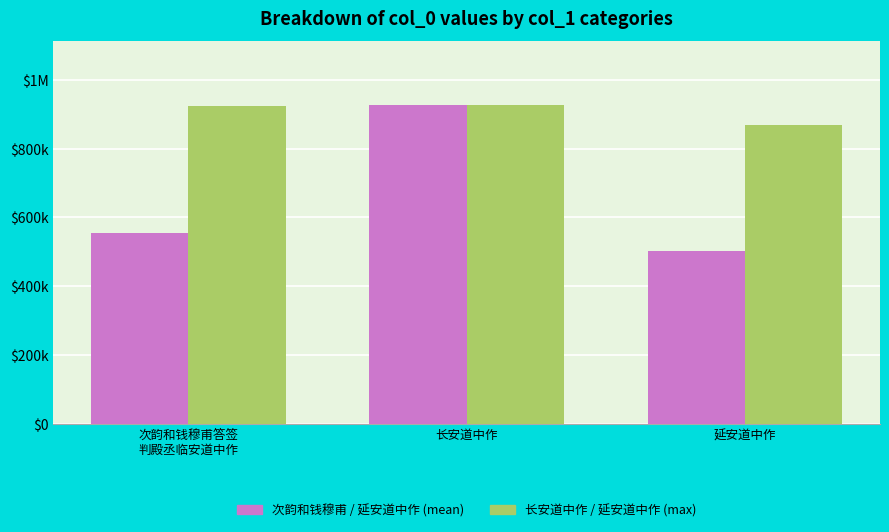

Which series has the largest range (max minus min)?

次韵和钱穆甫 / 延安道中作 (mean)